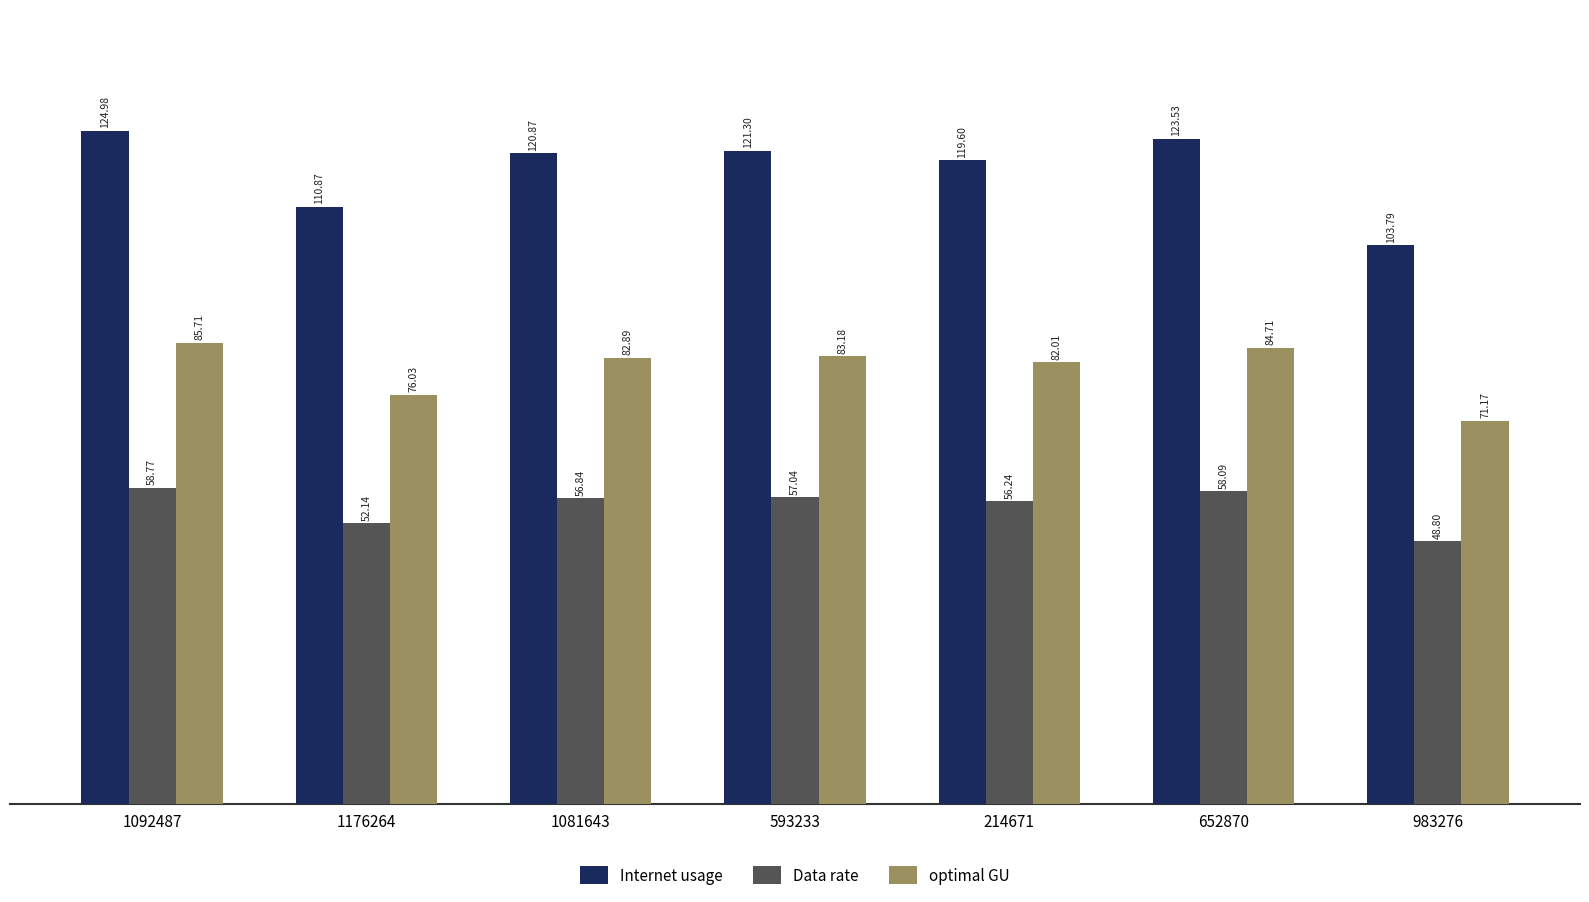

What is the difference between the highest and lowest values at 983276?

55.0